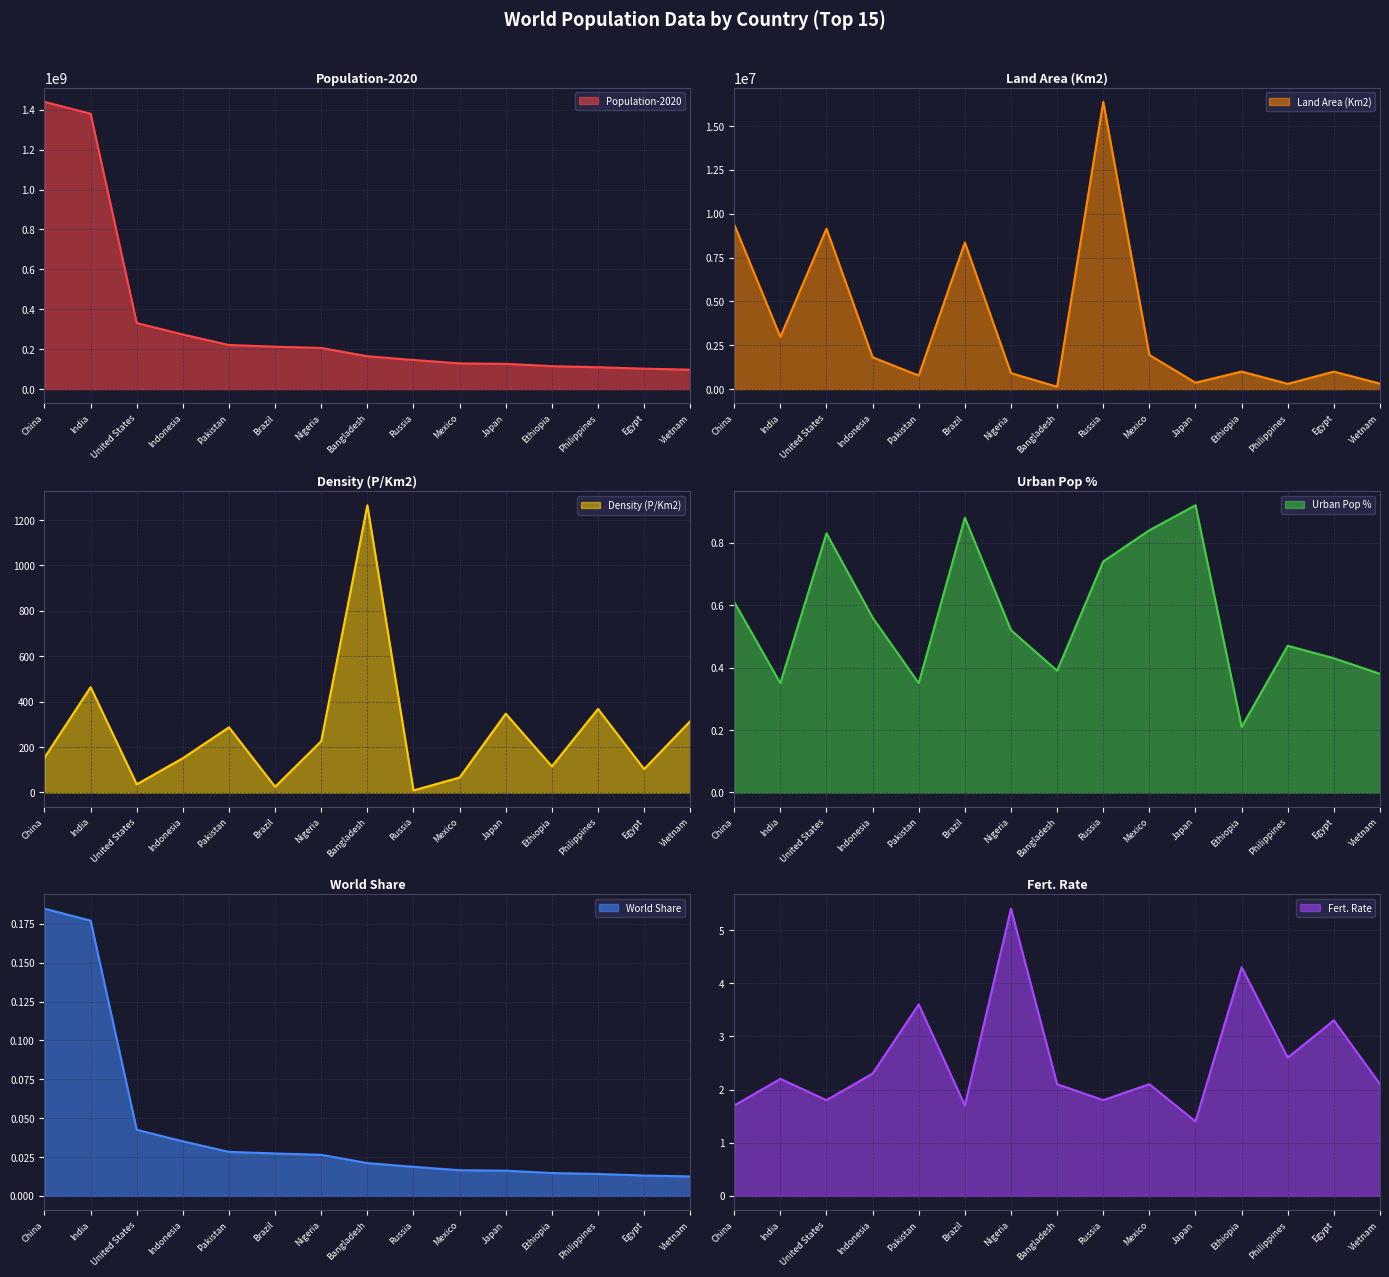

Rank the categories by Land Area (Km2) value from lowest to highest.

Bangladesh, Philippines, Vietnam, Japan, Pakistan, Nigeria, Egypt, Ethiopia, Indonesia, Mexico, India, Brazil, United States, China, Russia